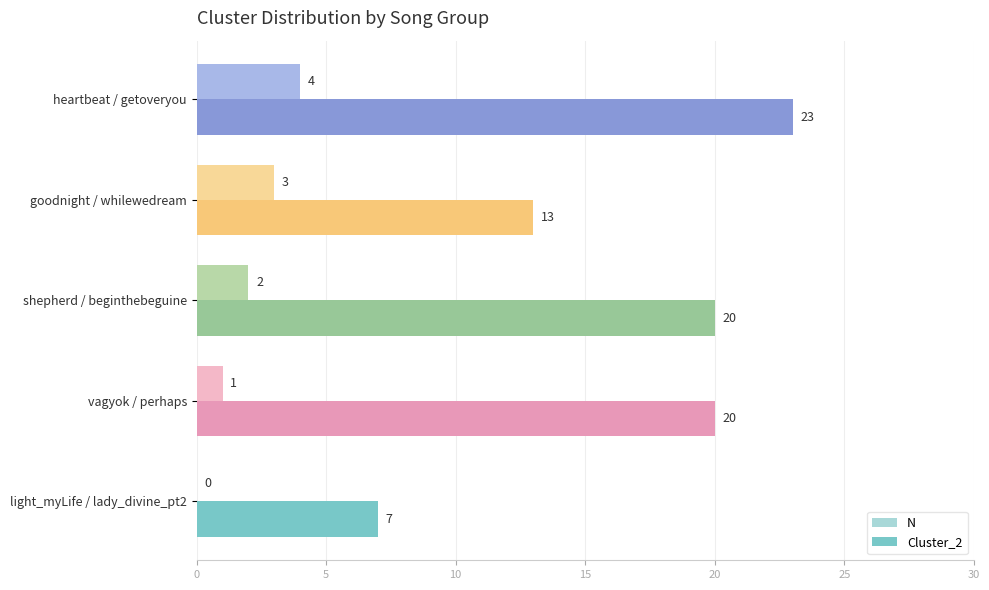

What is the sum of the Cluster_2 values at heartbeat / getoveryou and shepherd / beginthebeguine?

43